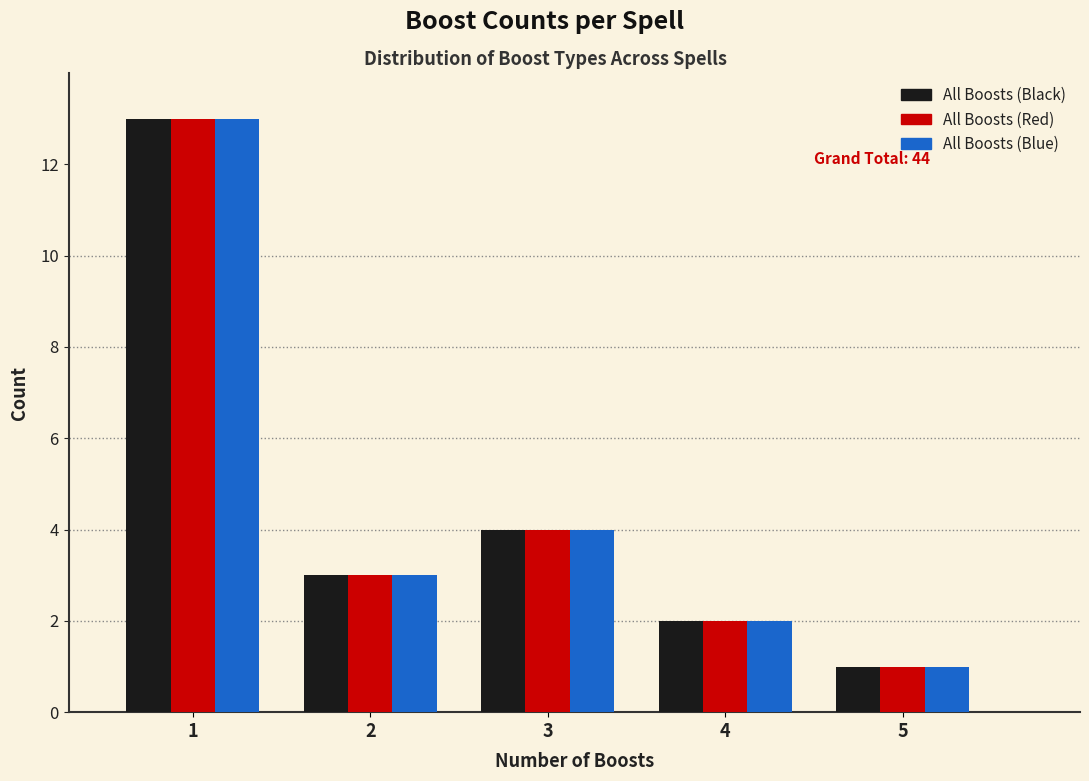

Reading left to right, transcribe all the data shown in this chart.

All Boosts (Black): 13	3	4	2	1
All Boosts (Red): 13	3	4	2	1
All Boosts (Blue): 13	3	4	2	1